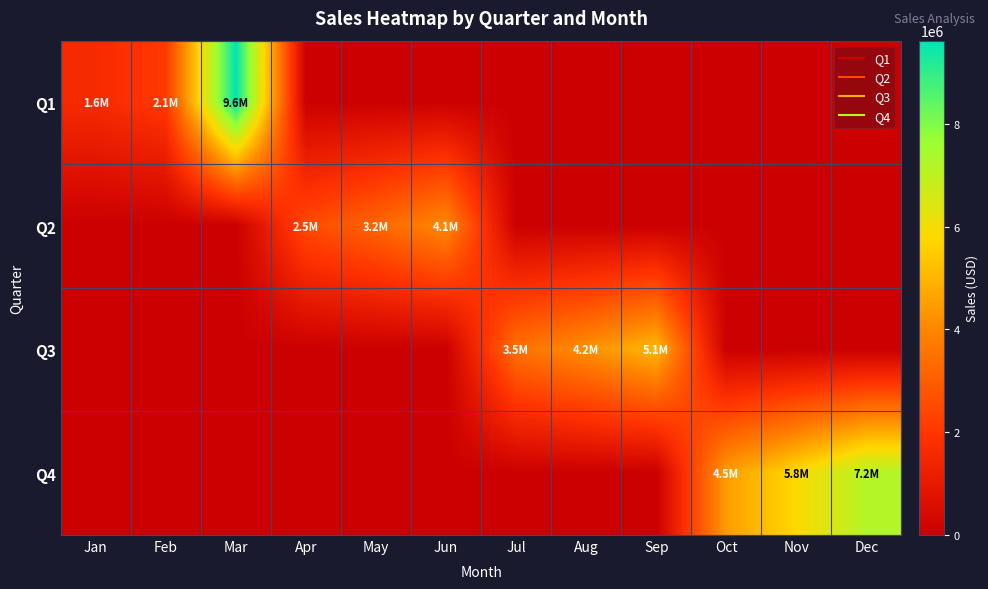

Count the number of categories in the chart.

12